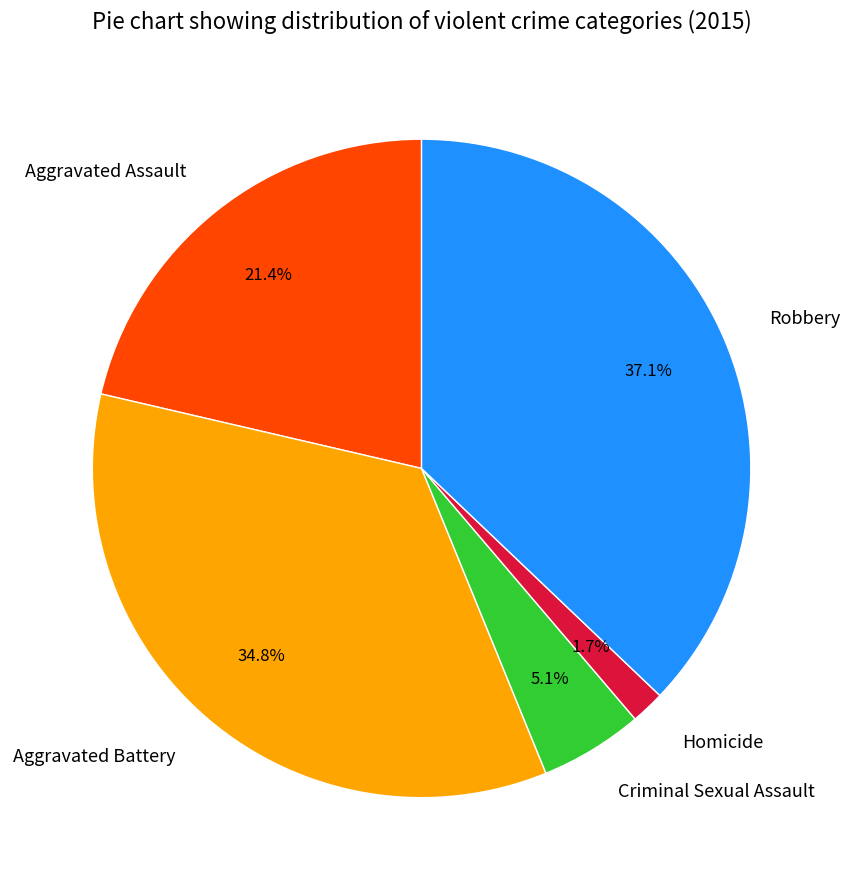

Count the number of slices in the pie.

5